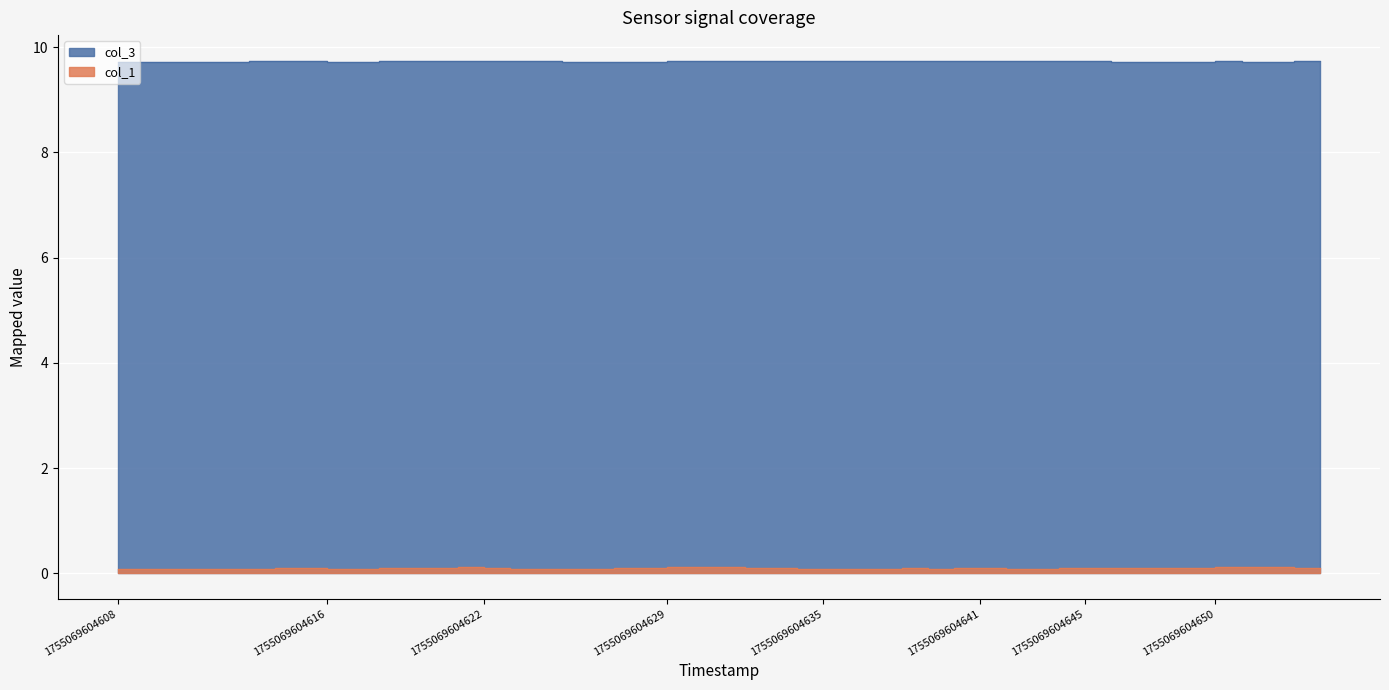

What is the smallest value displayed?

0.1